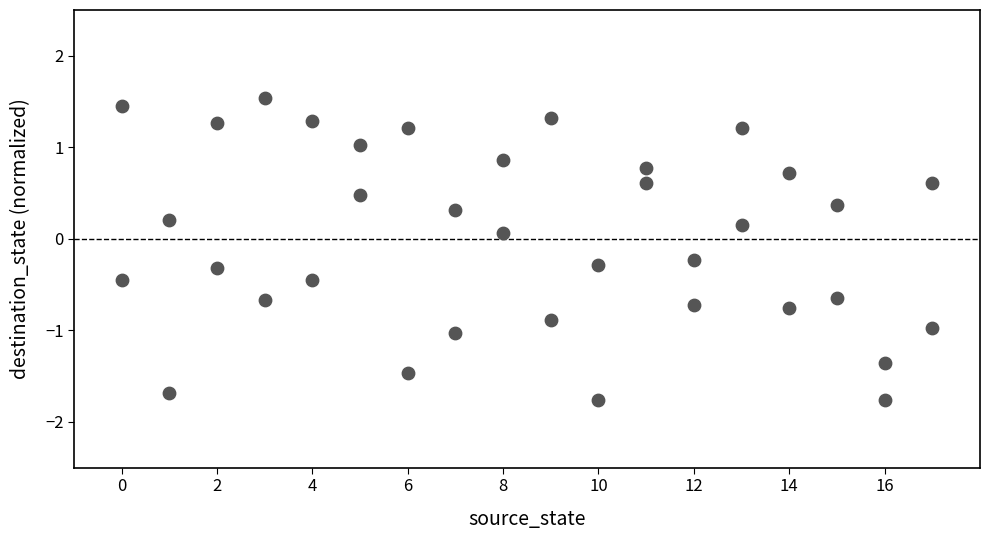

What is the range of Y values (max minus min)?

3.3